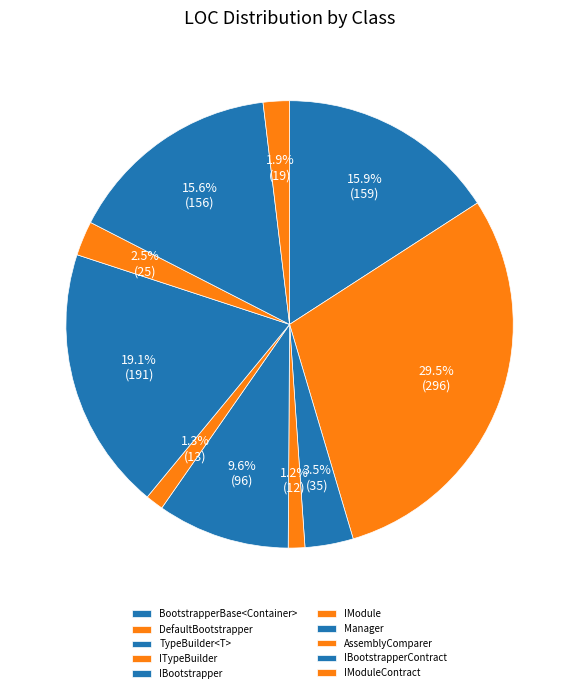

Do DefaultBootstrapper and IModule together represent more than half of the pie?

No